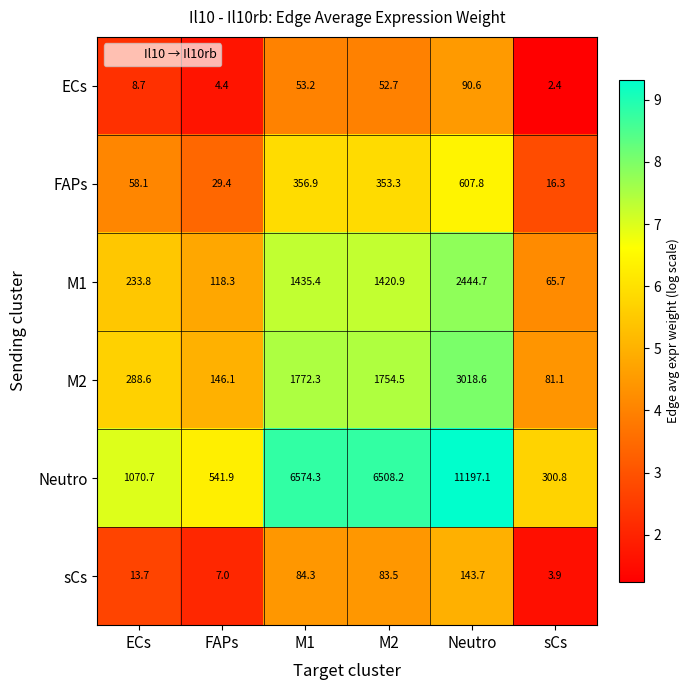

What is the greatest value displayed?

11197.1